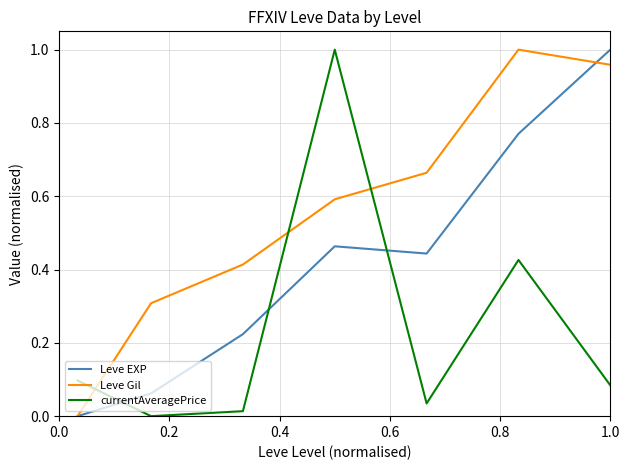

List the series in order of their overall mean, lowest first.

currentAveragePrice, Leve EXP, Leve Gil